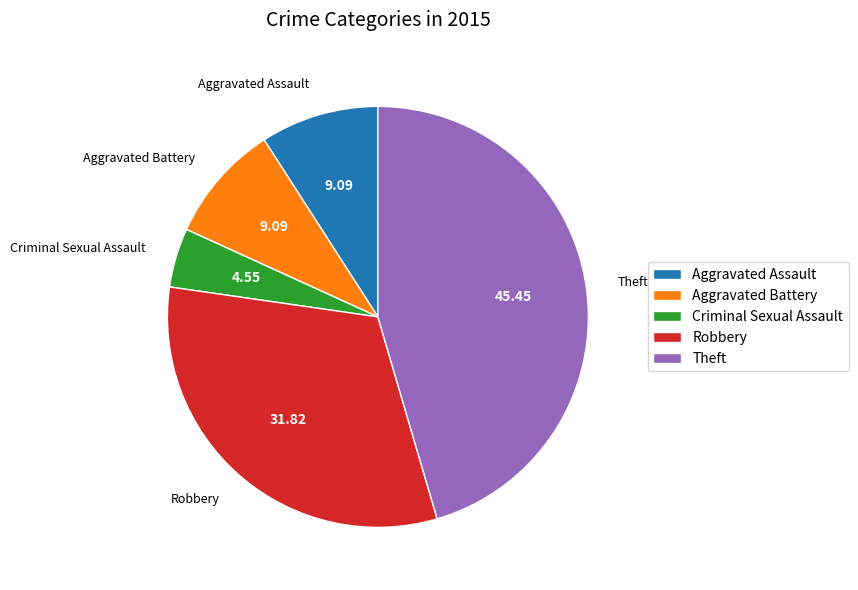

What is the smallest slice in the pie chart?

Criminal Sexual Assault